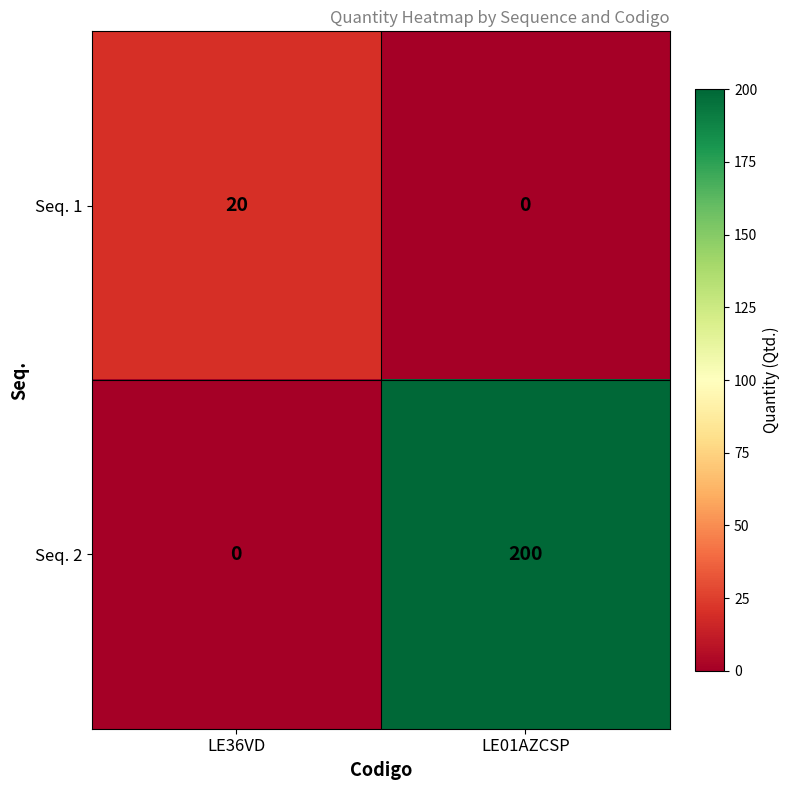

What is the greatest value displayed?

200